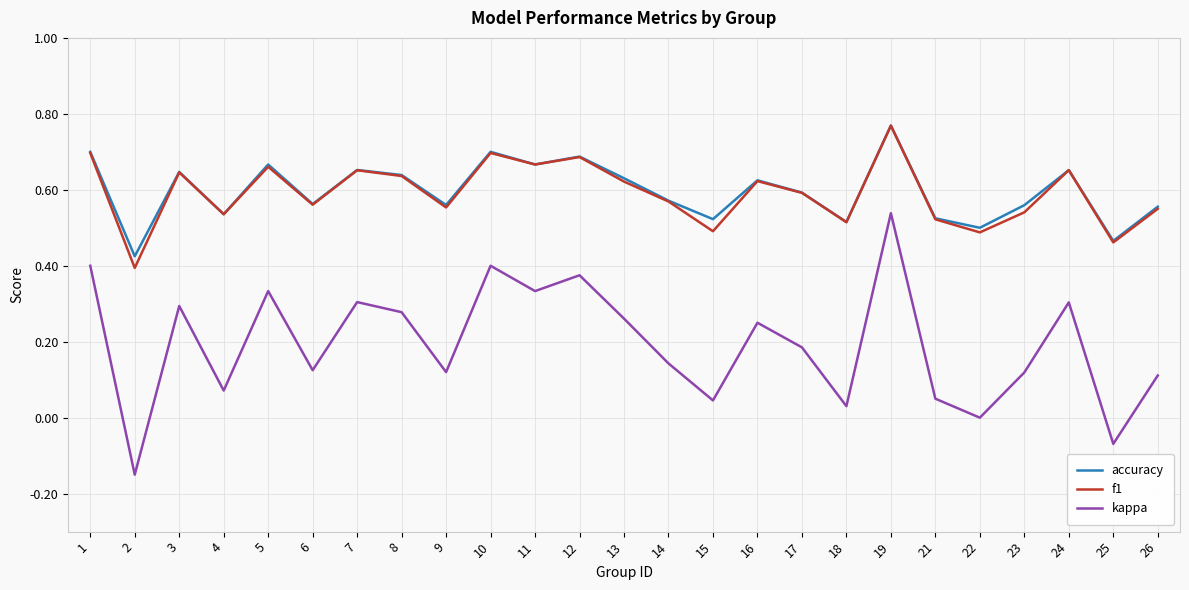

At which label is kappa closest to 0?

22